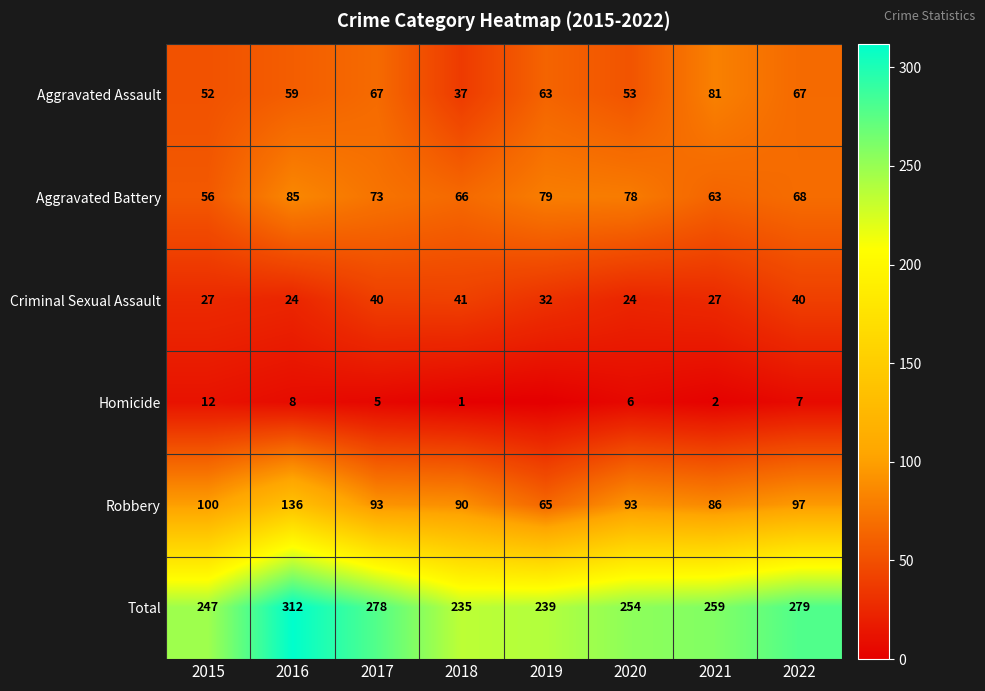

Is it true that Aggravated Assault equals 53 at 2020?

True